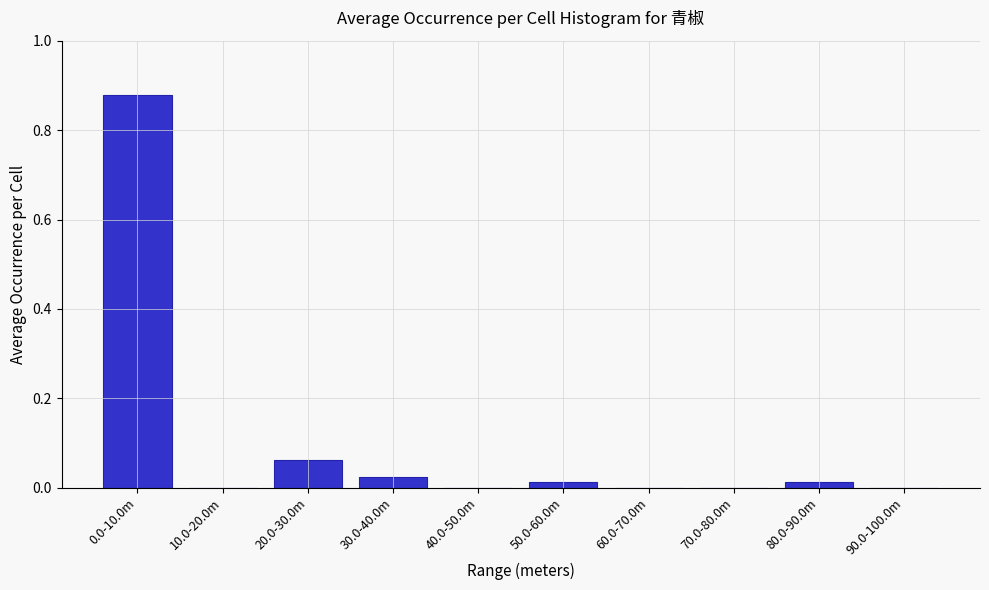

True or false: the data shows 0.0 at 70.0-80.0m.

True